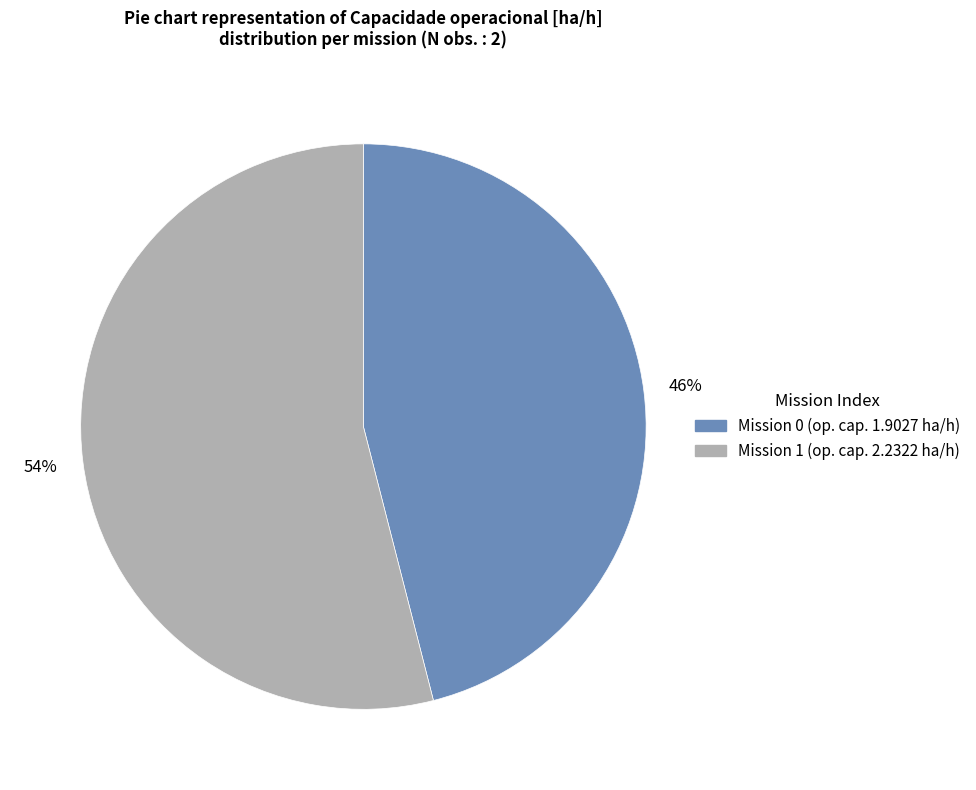

To the nearest percent, what is the difference between the largest and smallest slice percentages?

8%